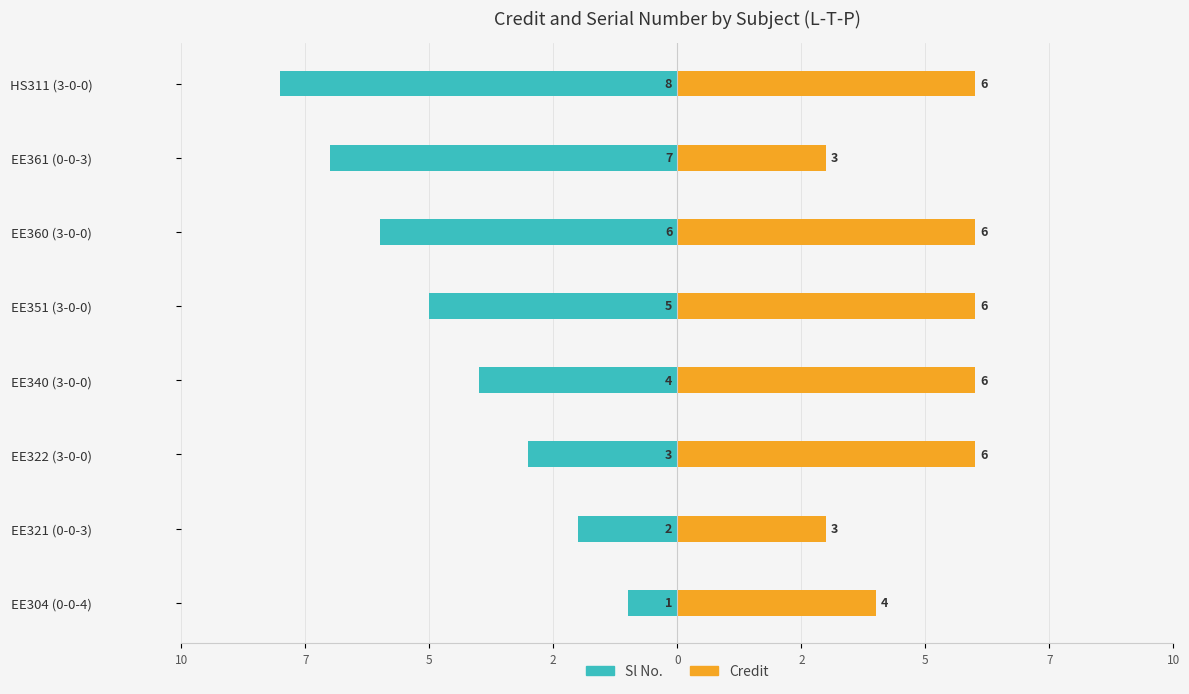

Which series has the largest total across all categories?

Credit